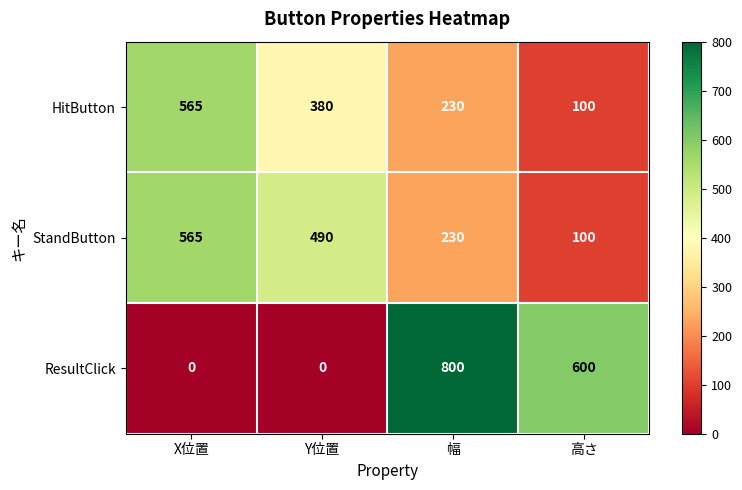

Is the value of HitButton at 幅 greater than the value of StandButton at 高さ?

Yes